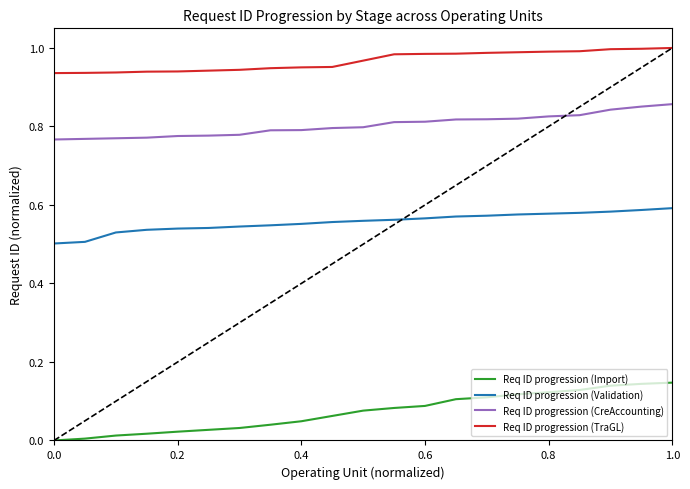

What are all the series names shown in the legend?

Req ID progression (Import), Req ID progression (Validation), Req ID progression (CreAccounting), Req ID progression (TraGL)